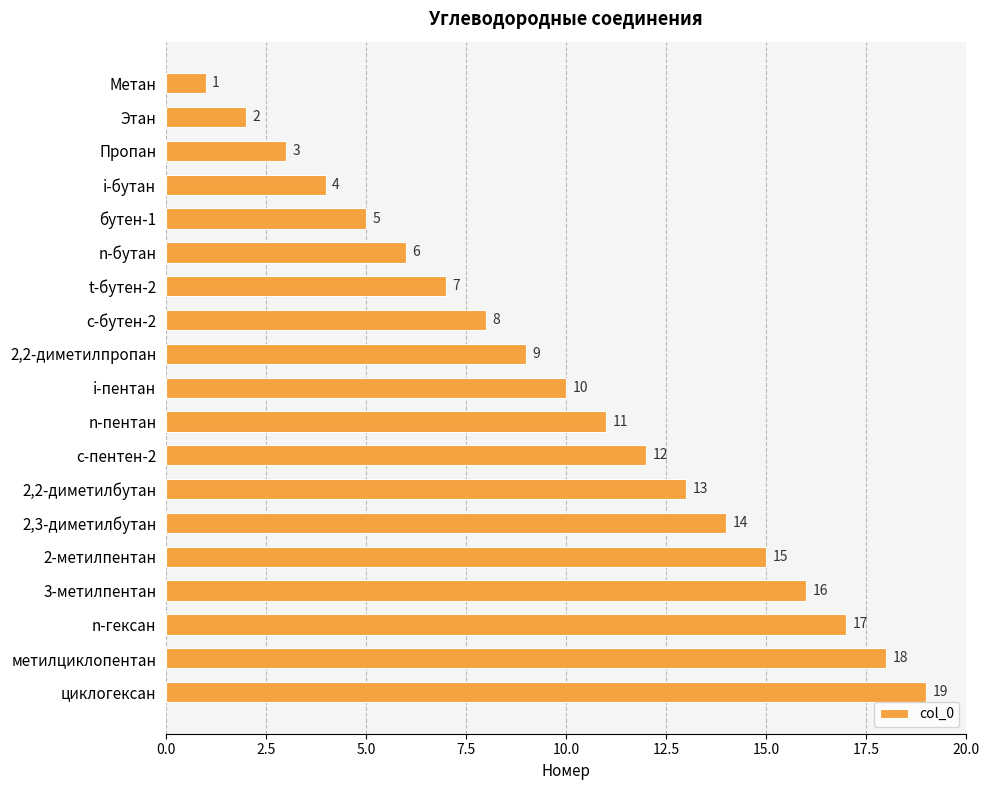

What is the difference between the values at 2-метилпентан and Этан?

13